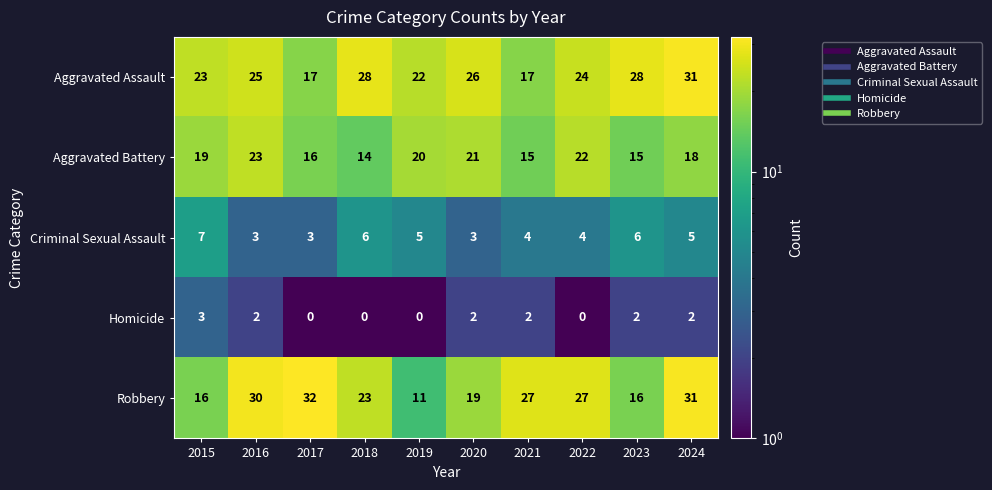

At how many categories does at least one series exceed 15?

10